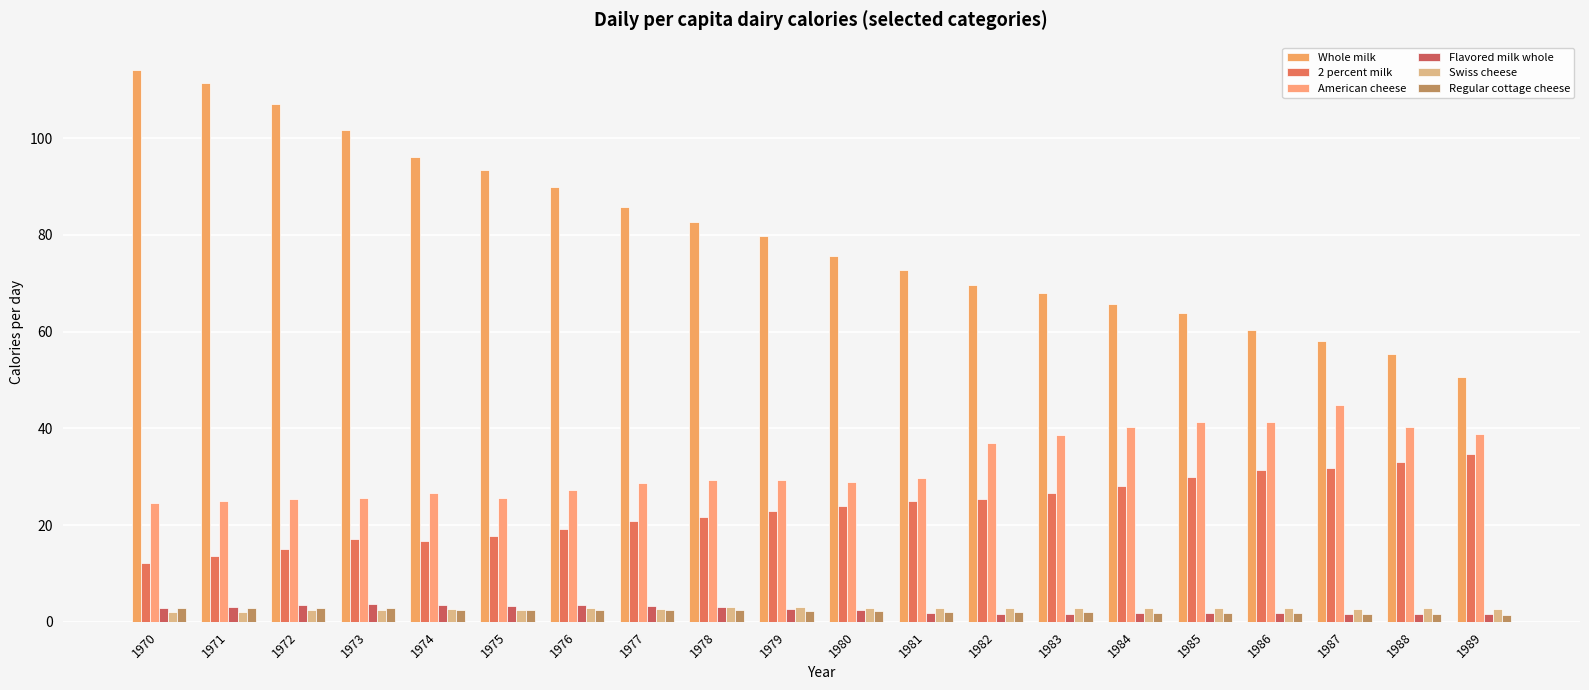

At 1974, list the series in order from smallest to largest.

Regular cottage cheese, Swiss cheese, Flavored milk whole, 2 percent milk, American cheese, Whole milk